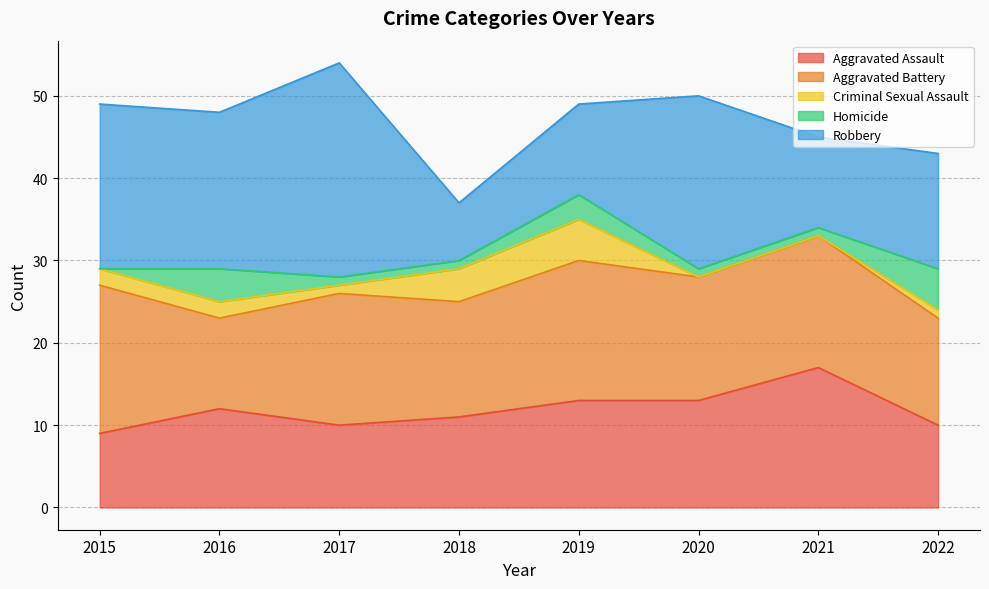

What is the sum of all Aggravated Battery values?

120